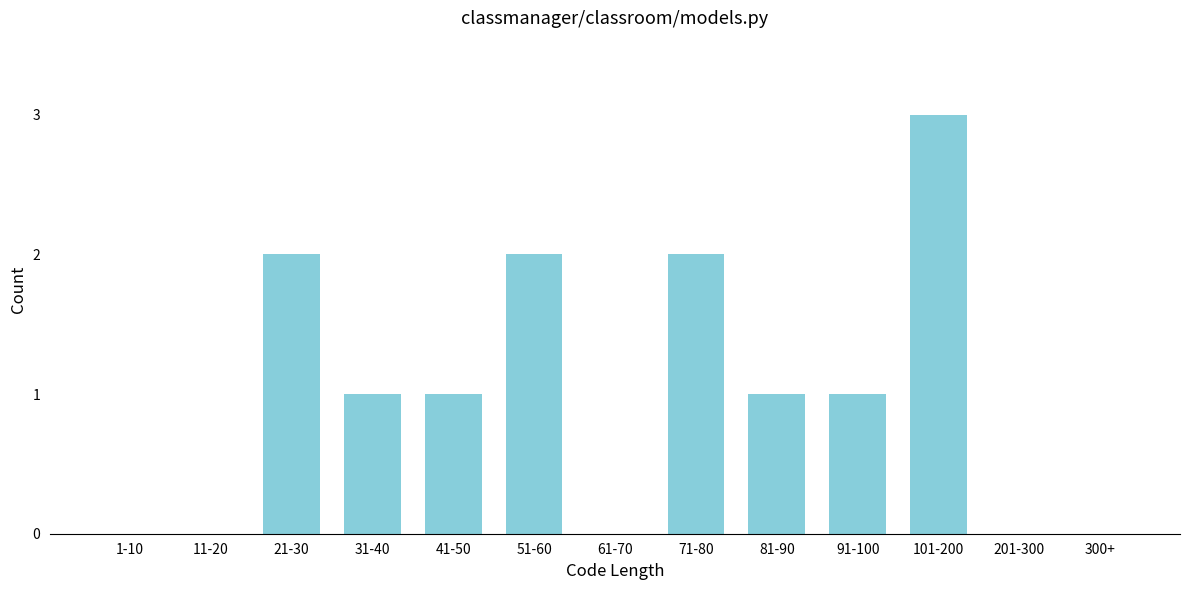

Reading right to left, transcribe all the data shown in this chart.

300+=0	201-300=0	101-200=3	91-100=1	81-90=1	71-80=2	61-70=0	51-60=2	41-50=1	31-40=1	21-30=2	11-20=0	1-10=0